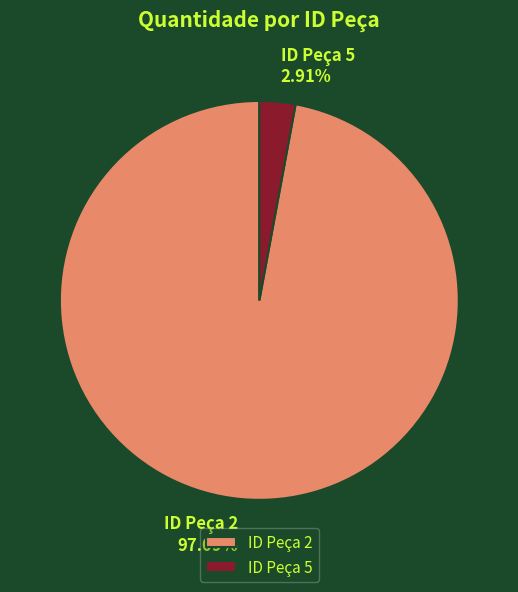

Is the sum of ID Peça 2 and ID Peça 5 greater than half?

Yes